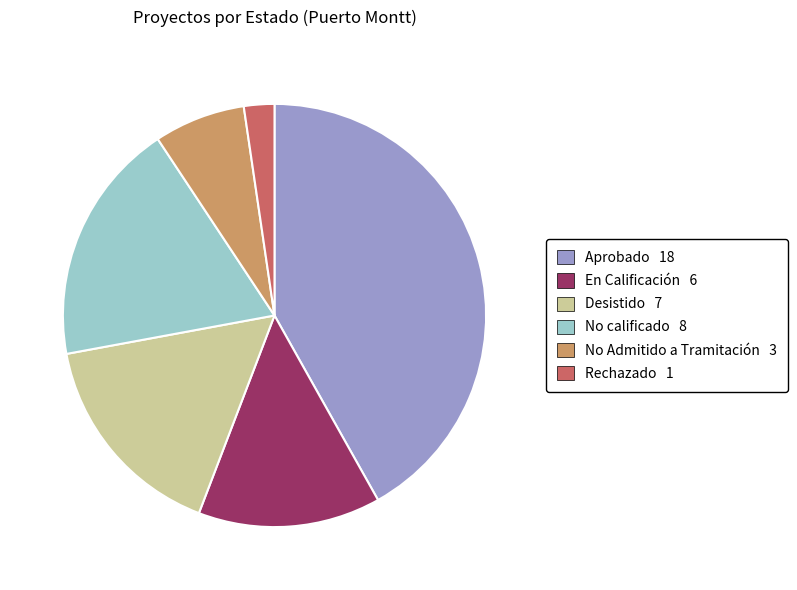

Is the sum of No calificado 8 and En Calificación 6 greater than half?

No